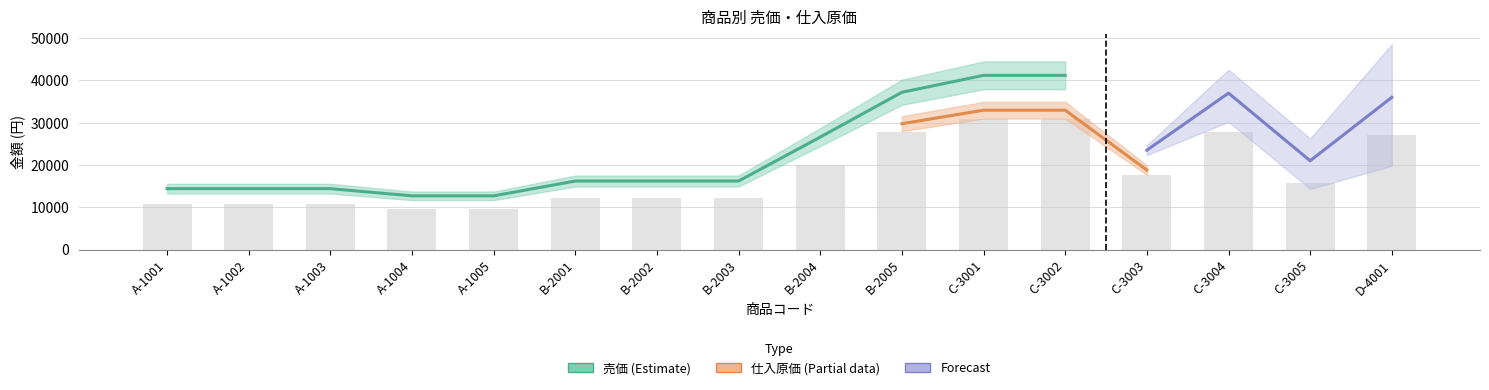

Is it true that the value at C-3003 is 30348?

False